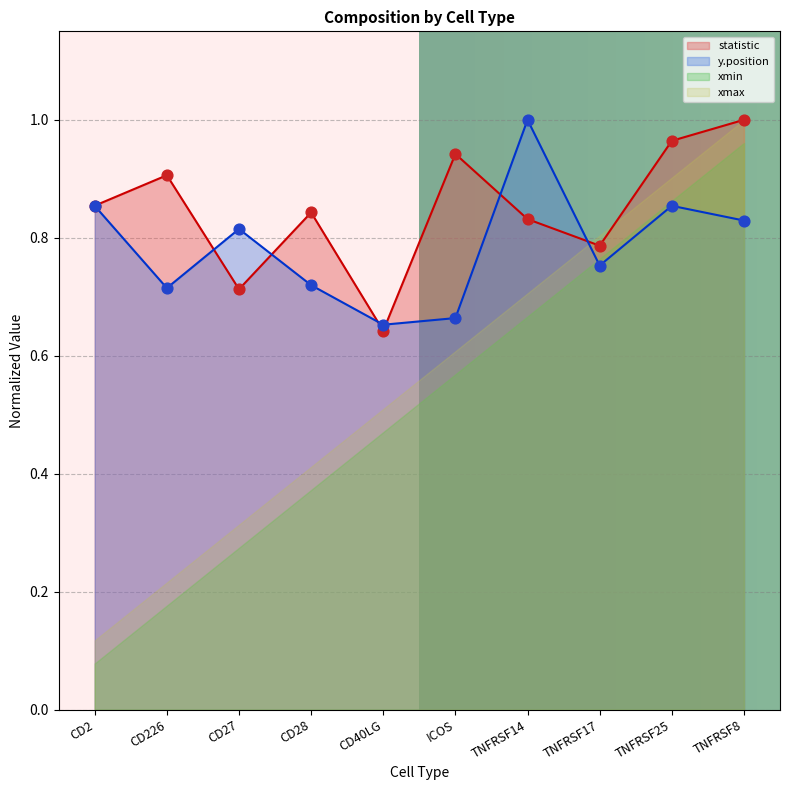

What is the total value across all series at ICOS?

1.6